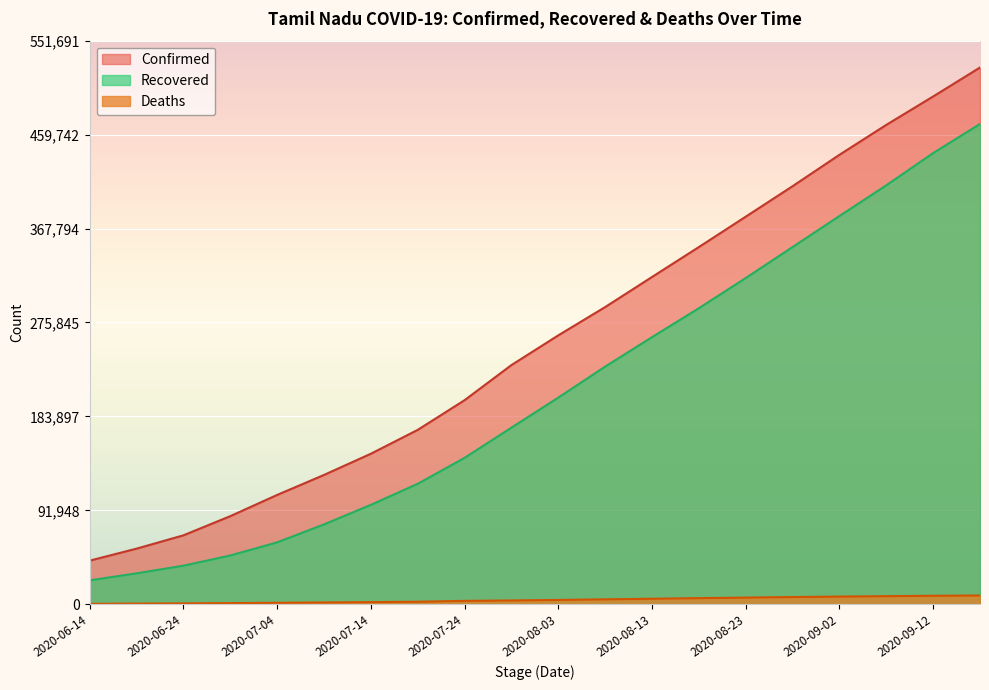

At which label is Deaths closest to 4507?

2020-08-03